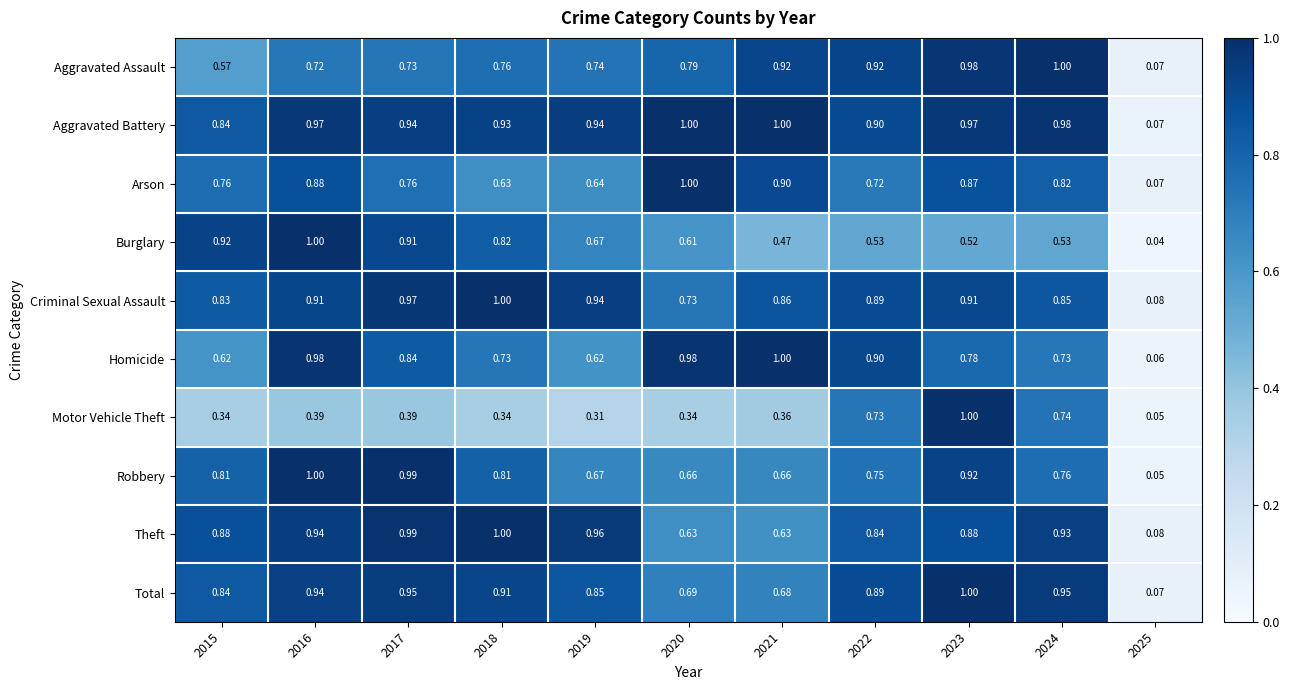

Which series has the widest spread of values?

Burglary